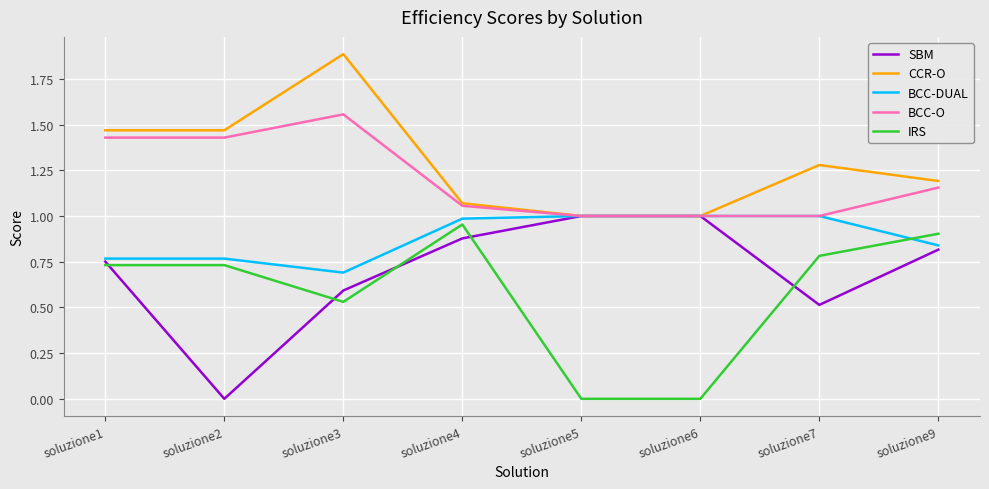

At which category is the sum across all series the highest?

soluzione3